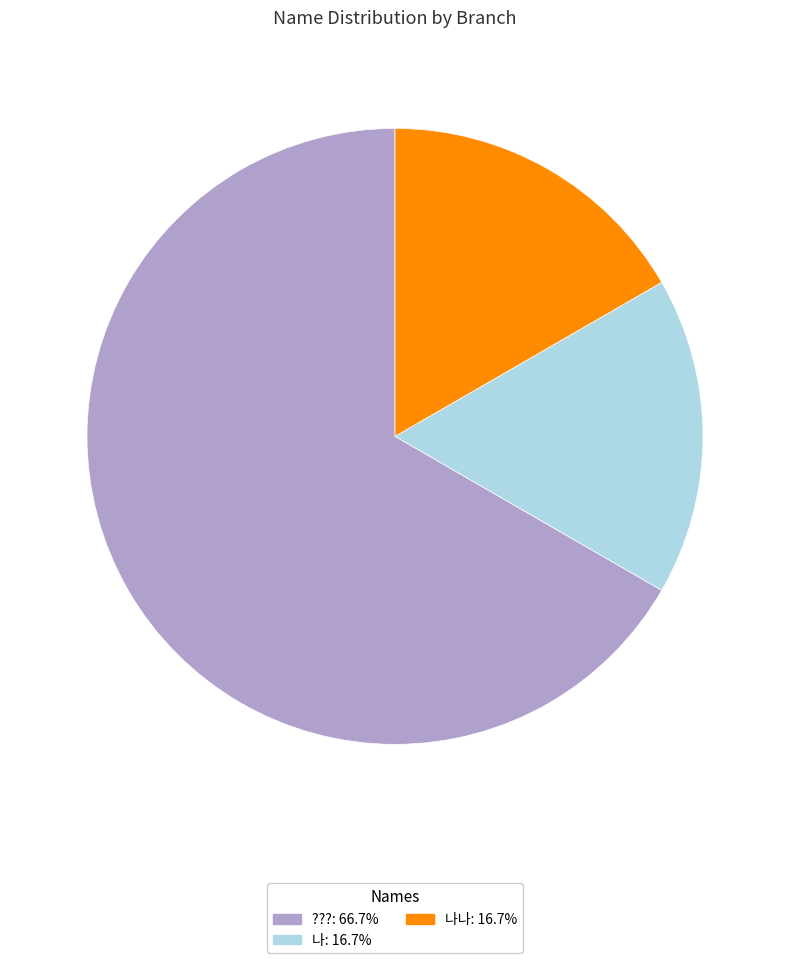

Does any single category account for the majority?

Yes